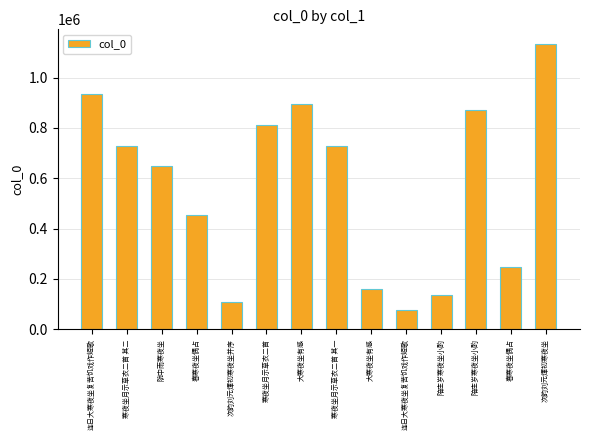

What is the difference between the maximum and minimum values?

1056753